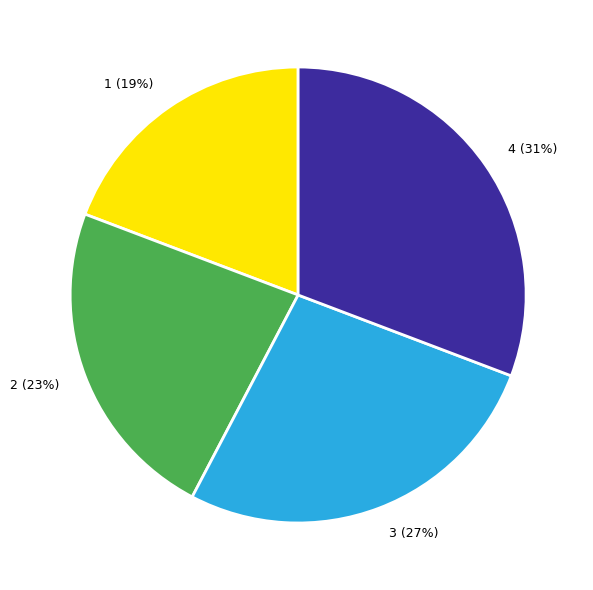

To the nearest percent, what is the difference between the largest and smallest slice percentages?

12%